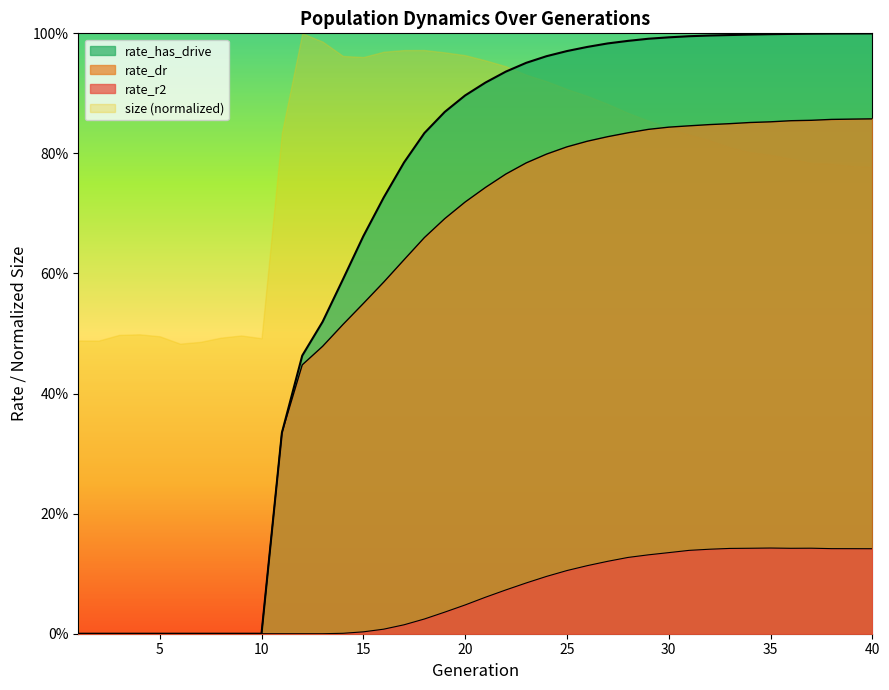

At which category is the sum across all series the highest?

40